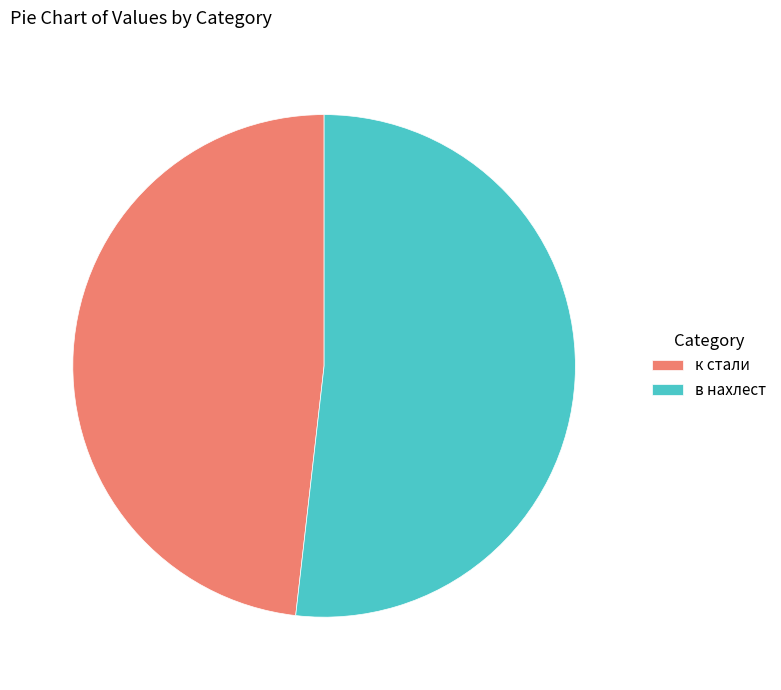

Is there a majority slice in this chart?

Yes